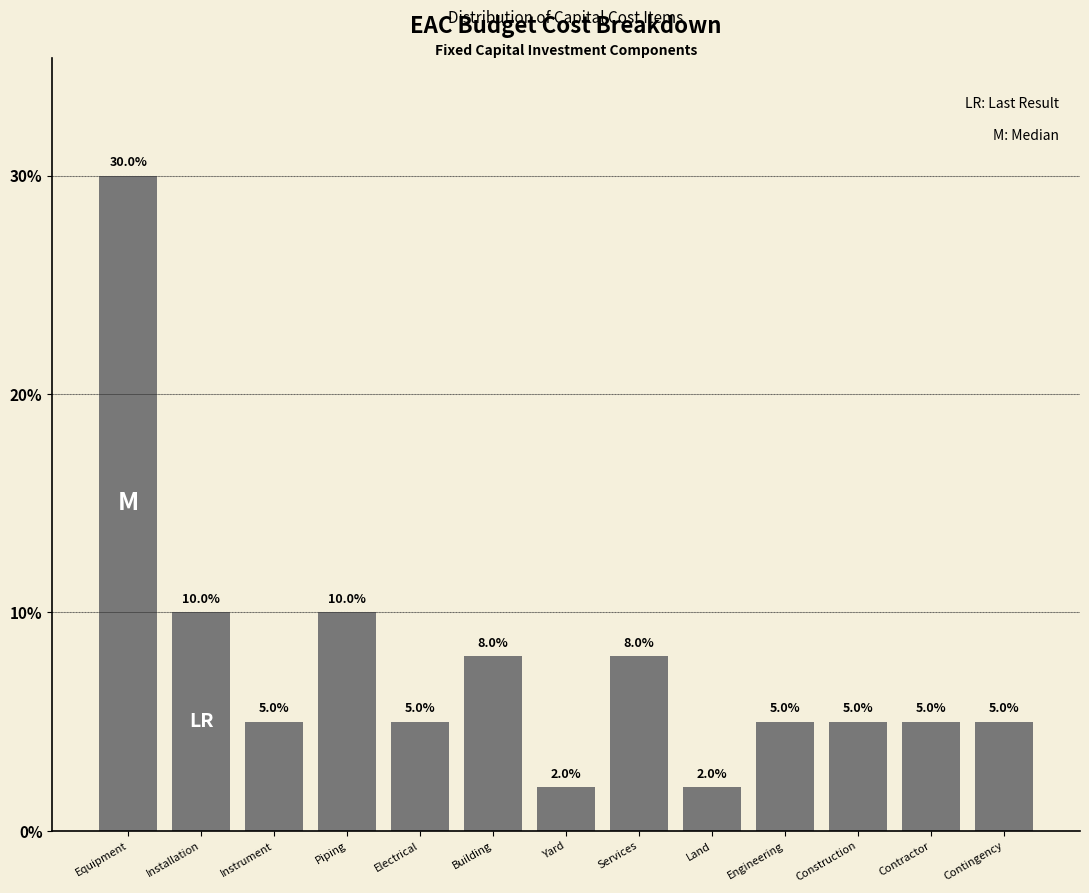

Reading left to right, extract all data points from this chart.

30	10	5	10	5	8	2	8	2	5	5	5	5